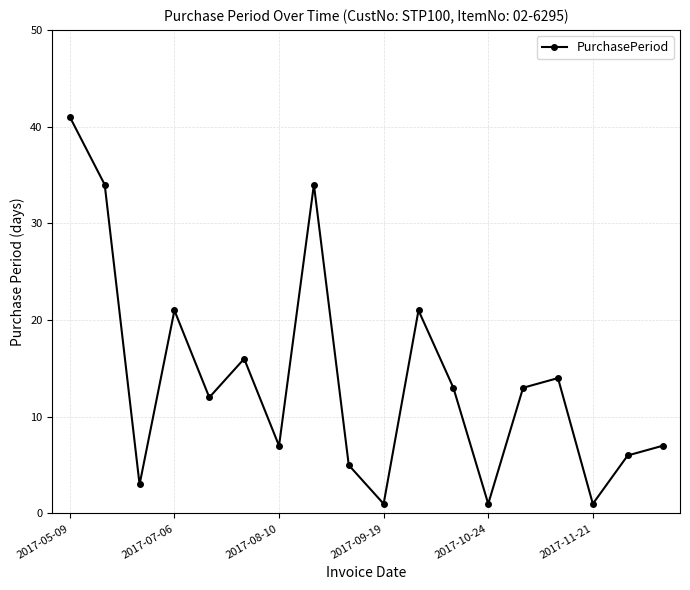

How many distinct data groups are displayed?

1